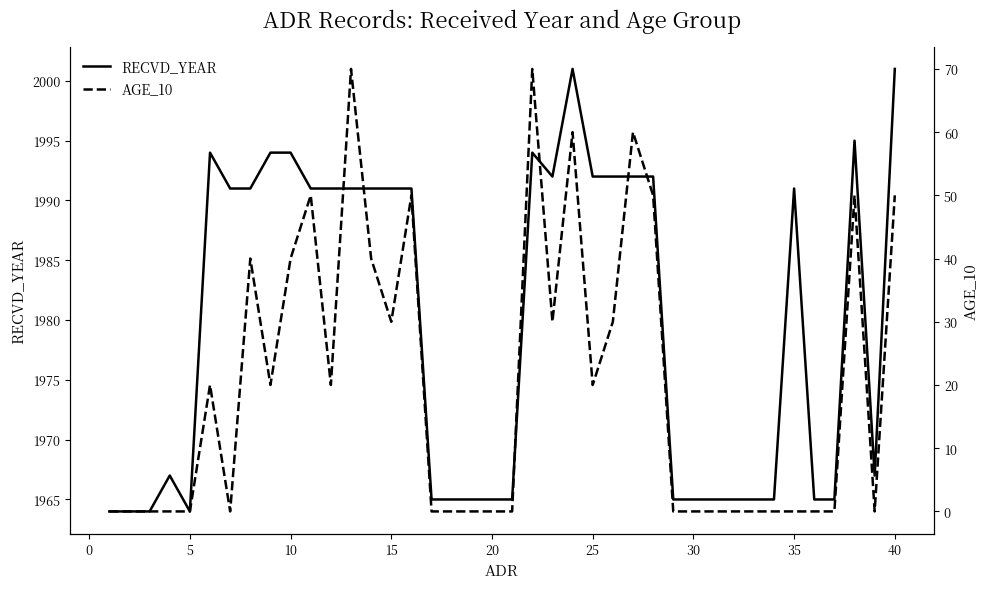

Does the chart have visible grid lines?

No